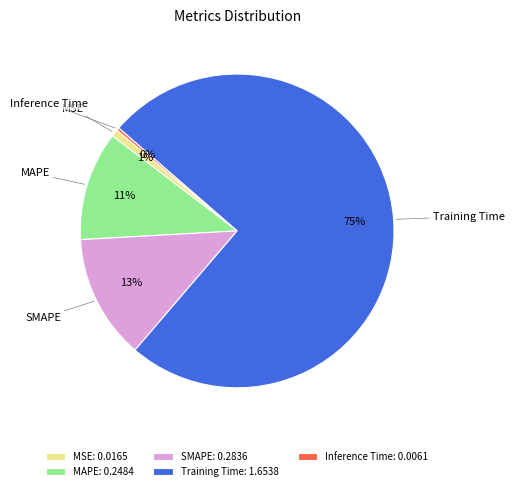

Between SMAPE and Training Time, which is larger?

Training Time